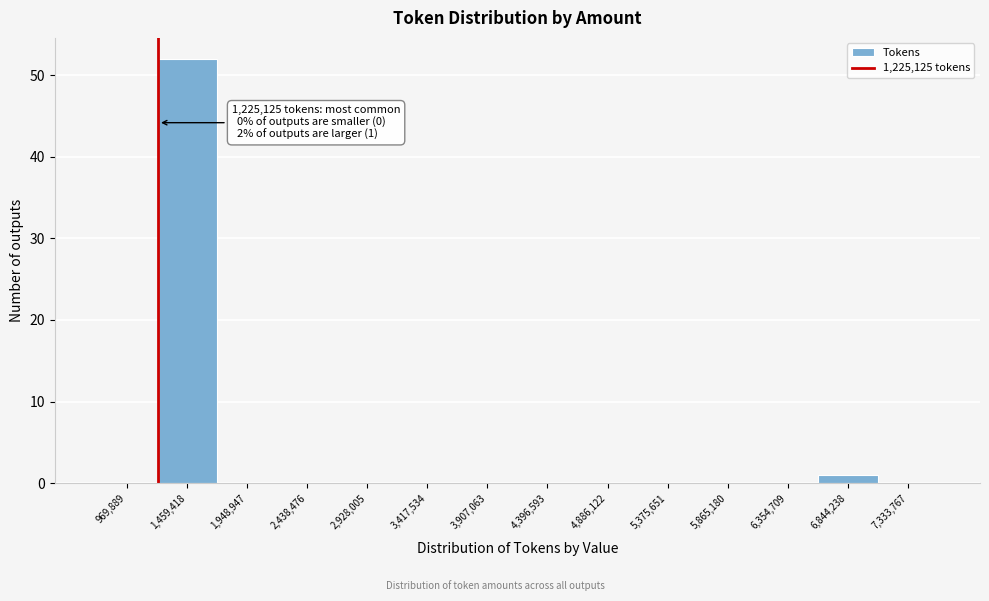

Over which range of the x-axis is the bar tallest?

1200000 to 1700000